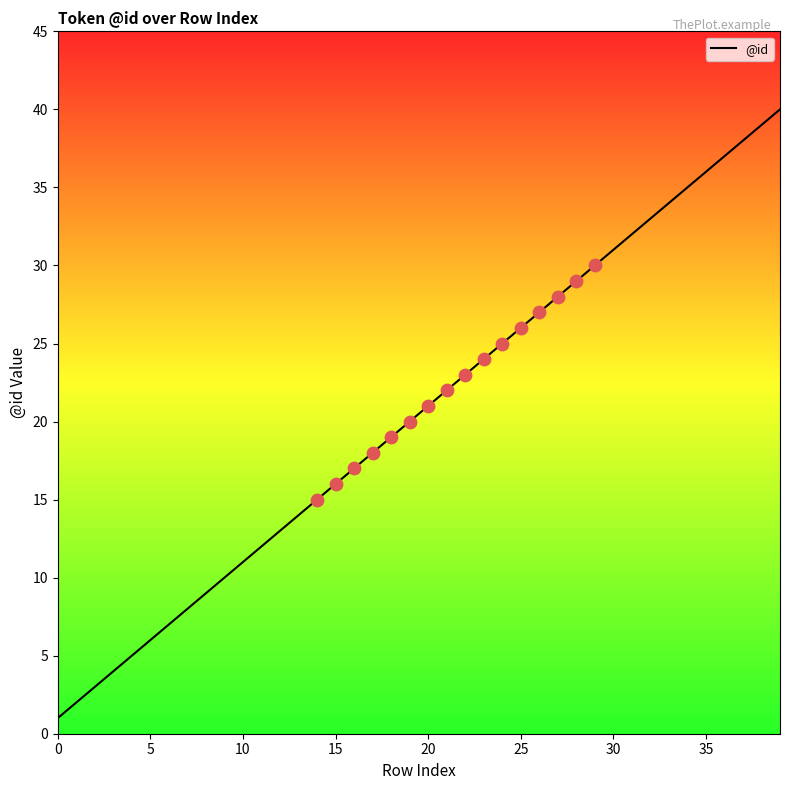

What is the difference between the maximum and minimum values?

39